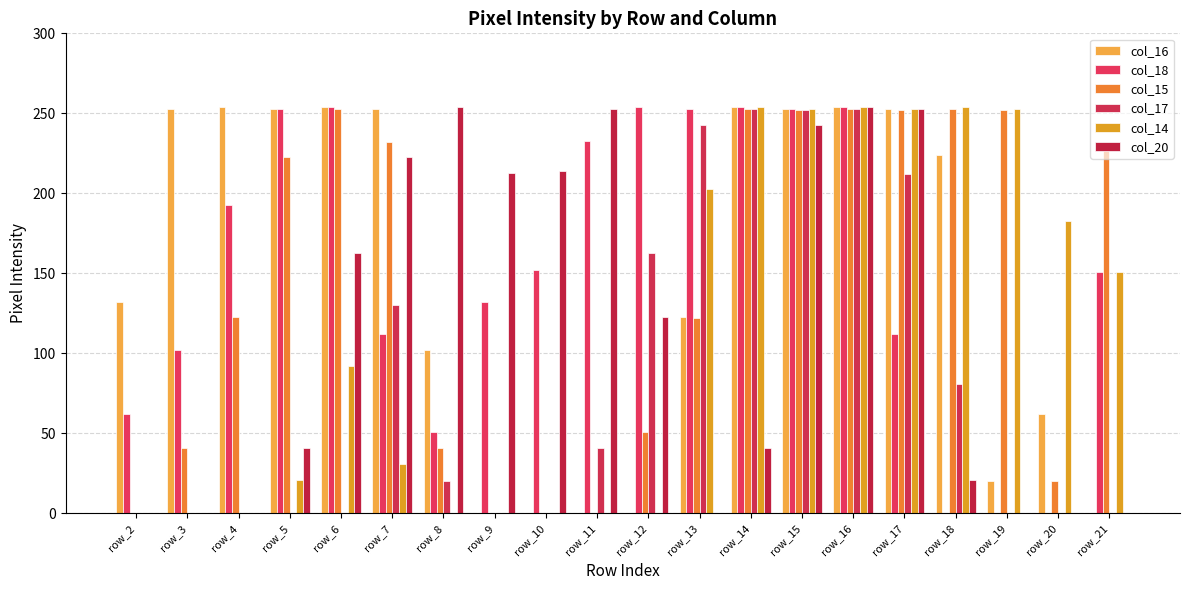

At which category does the chart reach its minimum across all series?

row_9